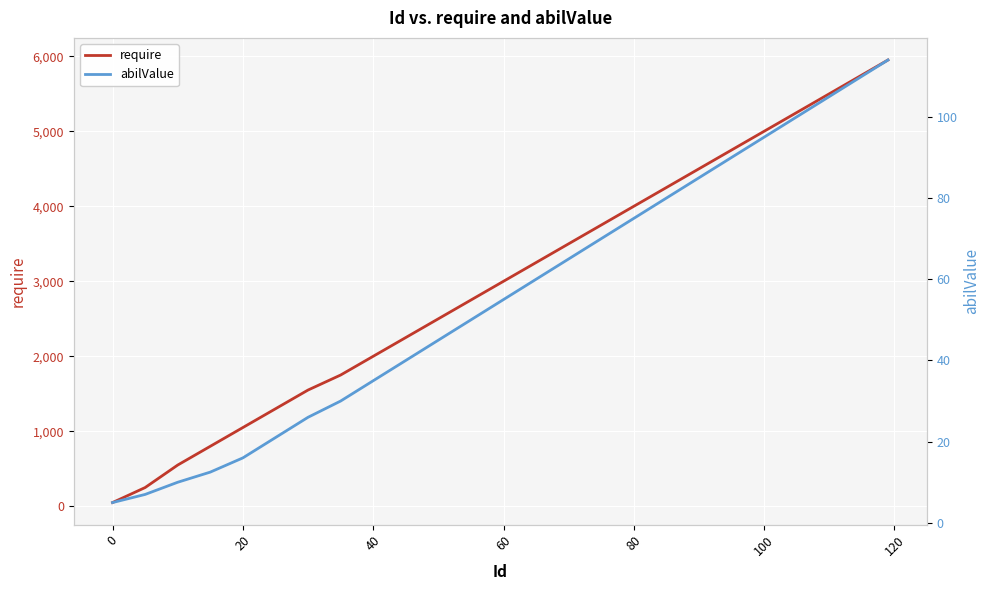

What is the highest value of the require series?

5950